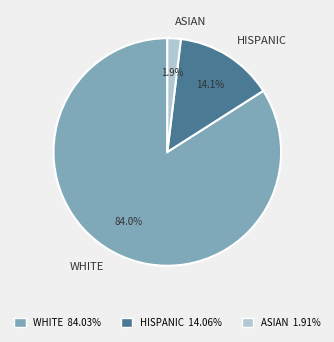

Which category accounts for the majority?

WHITE